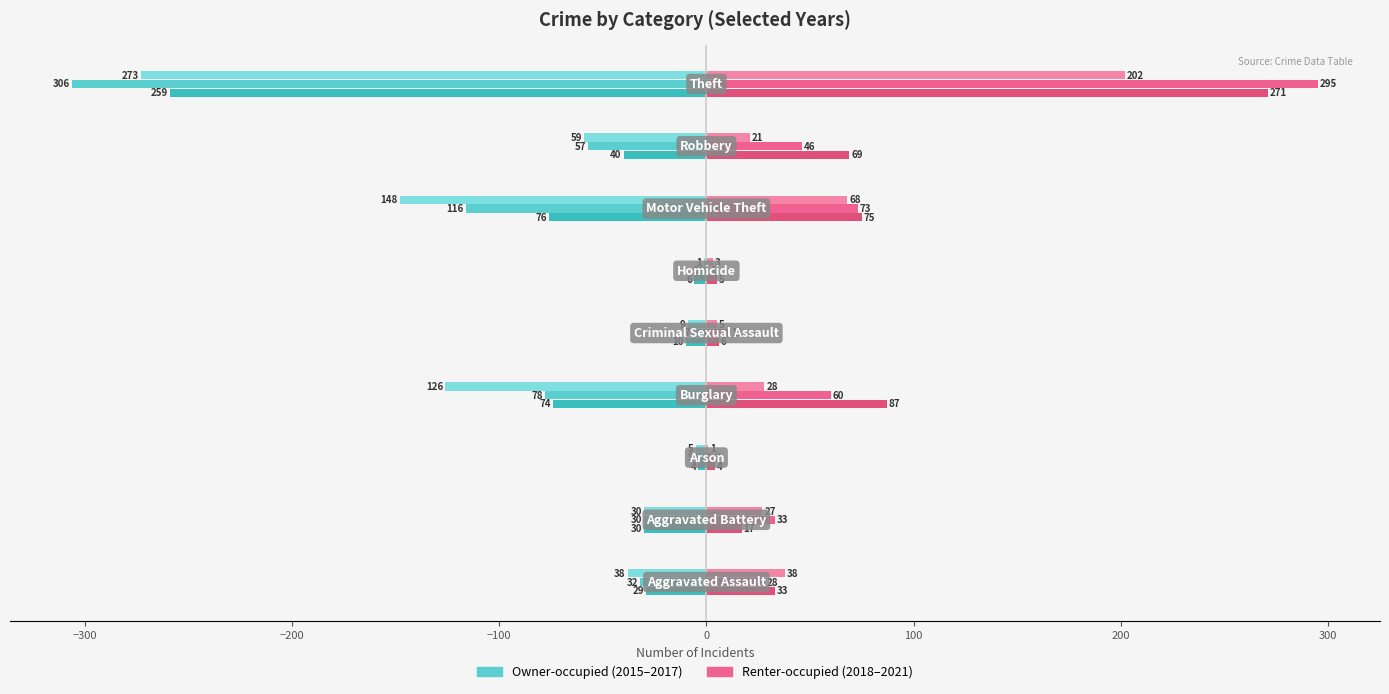

Reading left to right, what are all the values shown in this chart?

2015: -29	-30	-4	-74	-10	-6	-76	-40	-259
2016: -32	-30	-5	-78	-7	-3	-116	-57	-306
2017: -38	-30	-5	-126	-9	-1	-148	-59	-273
2018: 33	17	4	87	6	5	75	69	271
2019: 28	33	3	60	11	1	73	46	295
2021: 38	27	1	28	5	3	68	21	202